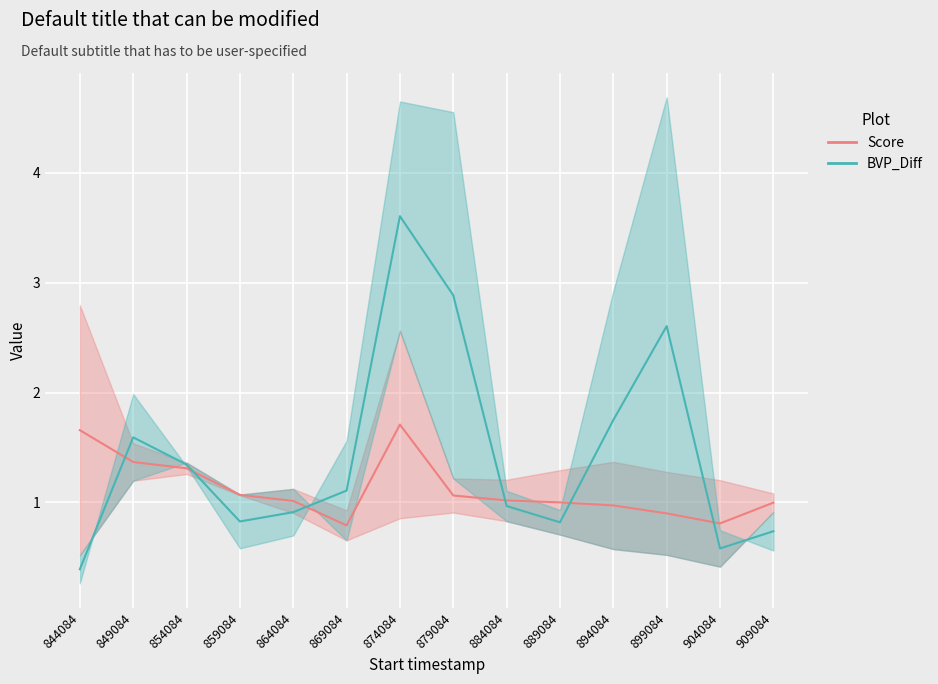

At which category does the chart reach its peak across all series?

874084